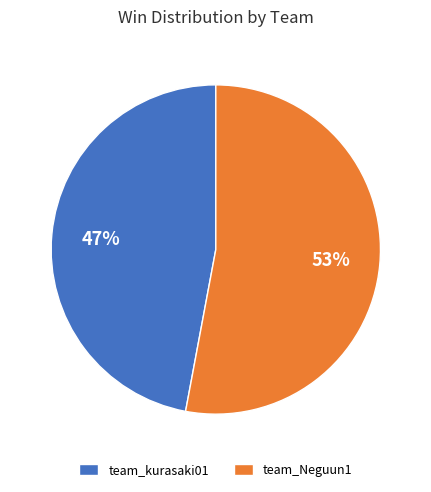

How many segments does this pie chart have?

2